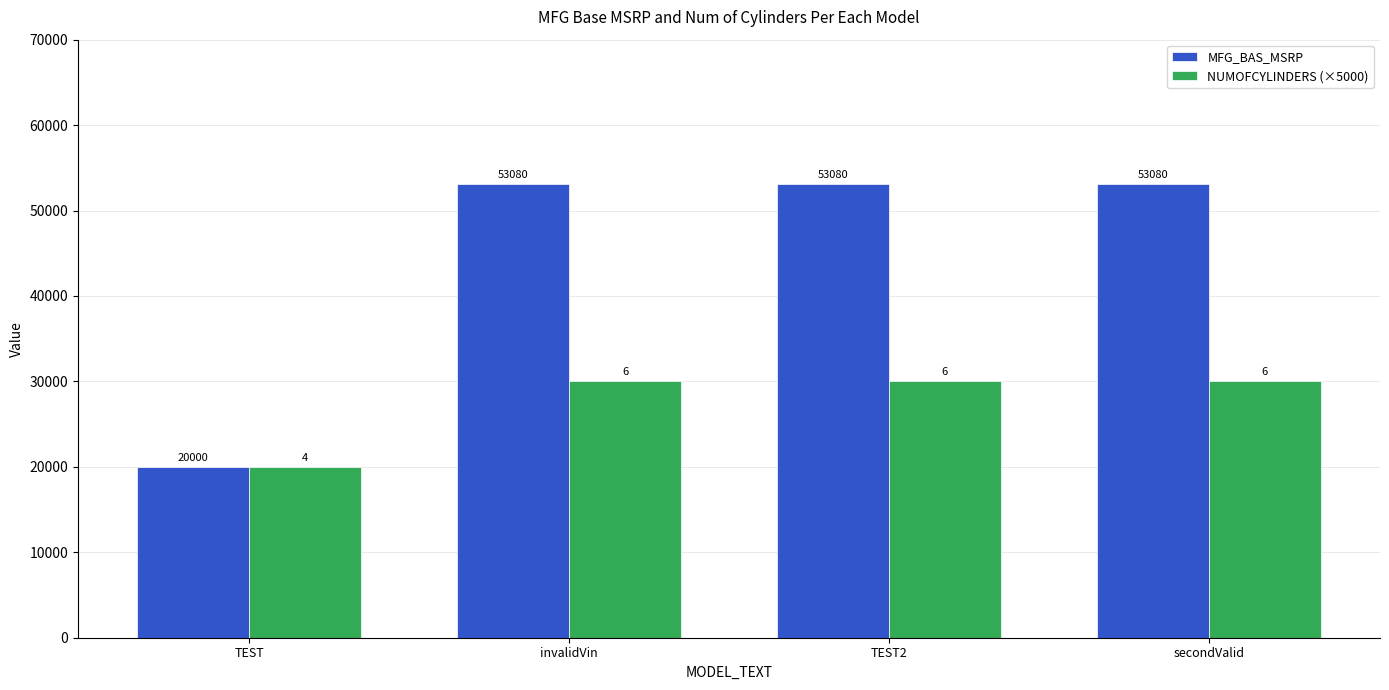

What are all the series names shown in the legend?

MFG_BAS_MSRP, NUMOFCYLINDERS (×5000)